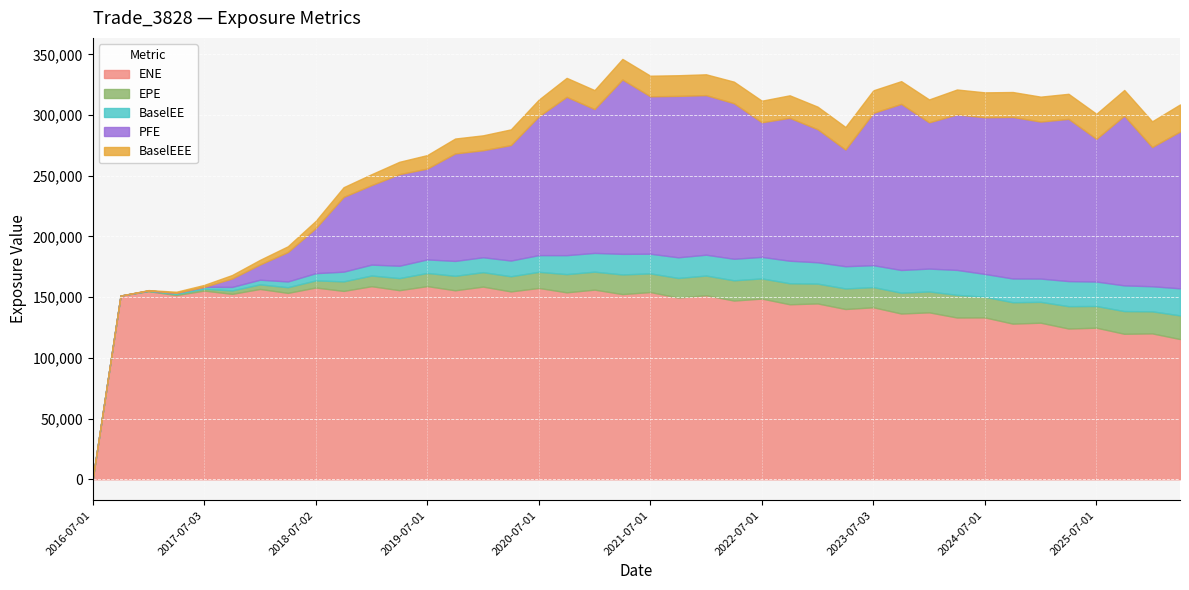

Reading right to left, list all the values displayed in this chart.

ENE: 115489.0	120159.0	119824.0	124852.0	124166.0	128959.0	128198.0	133324.0	133238.0	137495.0	136520.0	141662.0	140235.0	144827.0	144137.0	148824.0	147202.0	151610.0	149703.0	154207.0	152527.0	156200.0	153984.0	157578.0	154725.0	158684.0	155655.0	159093.0	155742.0	159020.0	155135.0	157938.0	153519.0	156750.0	152715.0	155410.0	151719.0	154947.0	151298.0	0.0
EPE: 19503.8	18164.1	18705.0	17872.5	18417.3	17181.2	17616.9	17006.5	18667.3	17200.7	17155.4	16625.4	16935.4	16327.1	17310.0	16610.2	16681.4	16194.5	16116.5	15389.7	16184.6	14794.1	14997.0	13275.8	12503.3	11908.7	11925.3	10860.0	9955.5	8803.0	7860.3	5864.2	4673.4	3783.3	2841.9	1550.5	912.0	292.4	0.0	0.0
BaselEE: 22283.9	20657.6	21163.5	20122.3	20638.7	19166.6	19557.8	18791.4	20536.3	18840.2	18705.7	18047.8	18307.9	17577.7	18557.6	17731.2	17739.7	17159.4	17009.2	16180.3	16958.8	15451.9	15608.8	13770.7	12931.9	12281.9	12262.3	11134.7	10182.4	8982.3	8000.2	5954.1	4735.1	3825.2	2867.2	1561.3	916.7	293.4	0.0	0.0
PFE: 129177.0	114698.0	139805.0	117568.0	133649.0	129324.0	133074.0	129046.0	128078.0	120491.0	136848.0	125484.0	96137.6	109638.0	117707.0	110919.0	128143.0	131449.0	132963.0	129684.0	143626.0	118507.0	130449.0	114308.0	95118.5	88141.5	88553.6	74816.8	75432.5	65467.0	61579.1	37117.8	24238.5	12530.5	6940.5	0.0	0.0	0.0	0.0	0.0
BaselEEE: 22283.9	21163.5	21163.5	20638.7	20638.7	20536.3	20536.3	20536.3	20536.3	18840.2	18705.7	18557.6	18557.6	18557.6	18557.6	17739.7	17739.7	17159.4	17009.2	16958.8	16958.8	15608.8	15608.8	13770.7	12931.9	12281.9	12262.3	11134.7	10182.4	8982.3	8000.2	5954.1	4735.1	3825.2	2867.2	1561.3	916.7	293.4	0.0	0.0